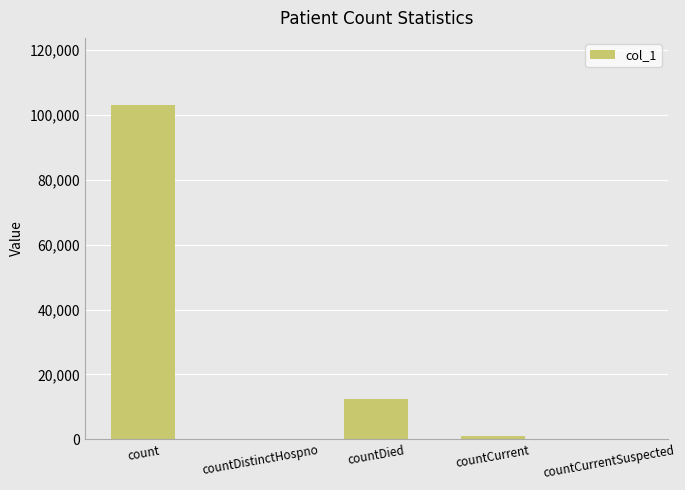

Approximately how many times larger is the value at count compared to countCurrent?

99.2